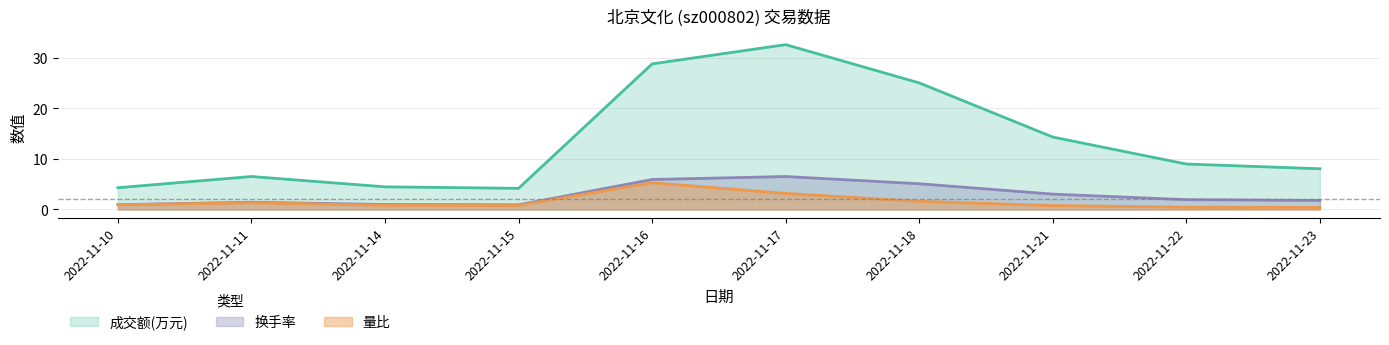

What is the sum of all 量比 values?

15.6